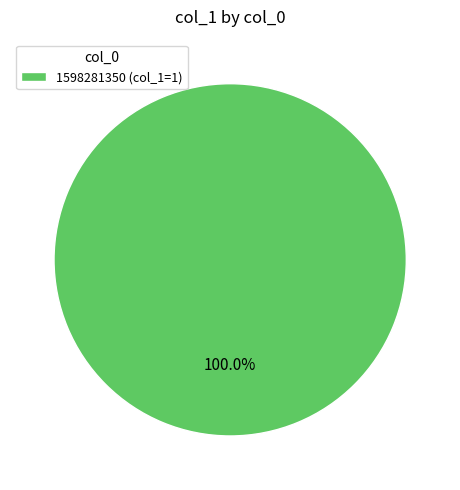

Which slice represents more than half of the pie?

1598281350 (col_1=1)